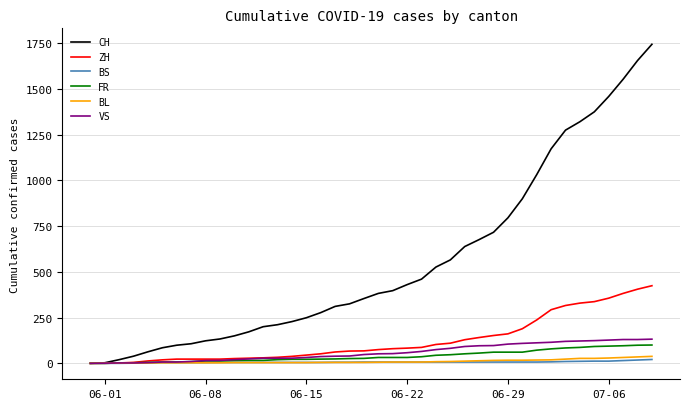

Which series has the largest range (max minus min)?

CH